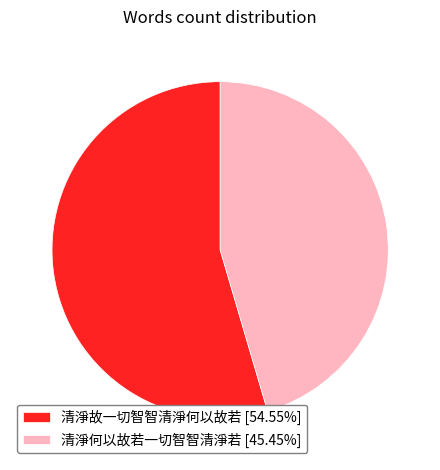

How many slices are in this pie chart?

2